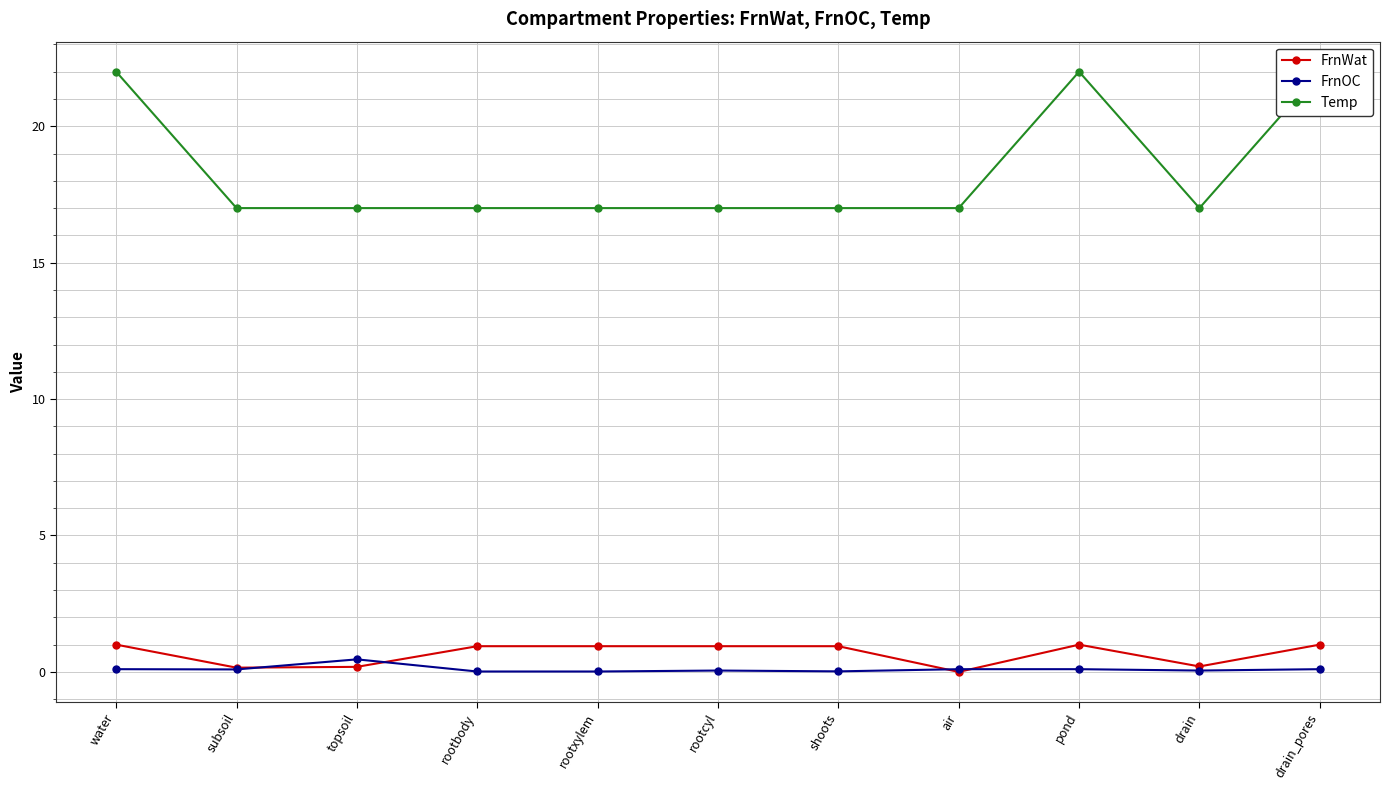

In FrnWat, how many points are higher than both neighbors (excluding endpoints)?

1